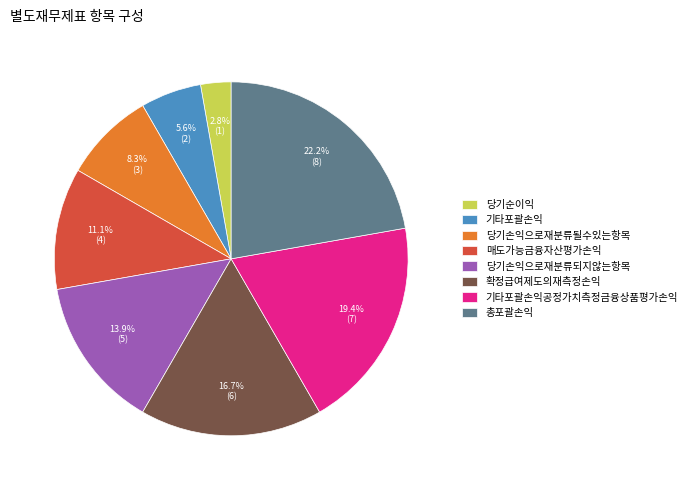

What percentage is NOT represented by 당기손익으로재분류될수있는항목?

91.7%